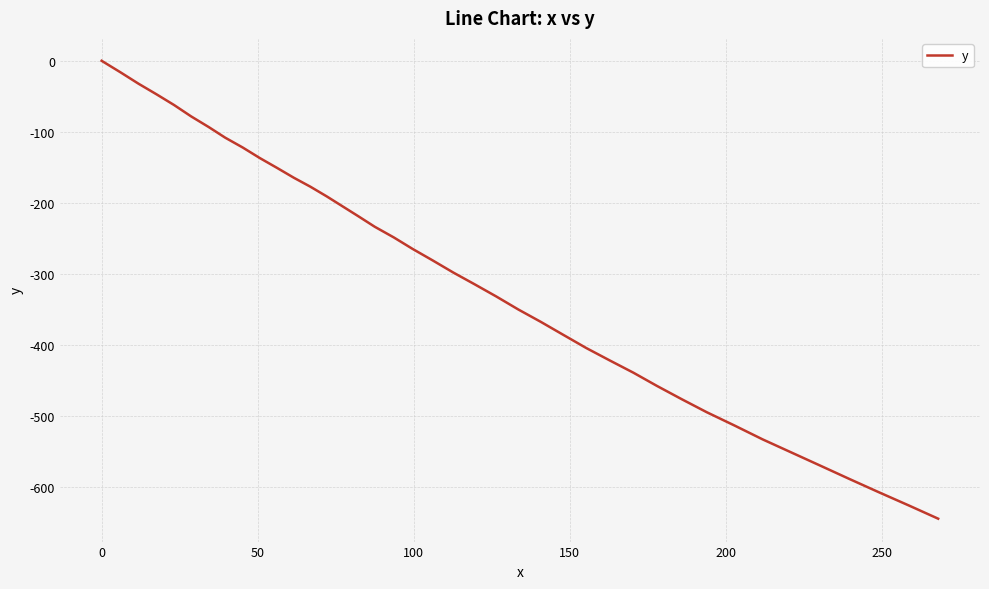

What is the difference between the maximum and minimum values?

644.2